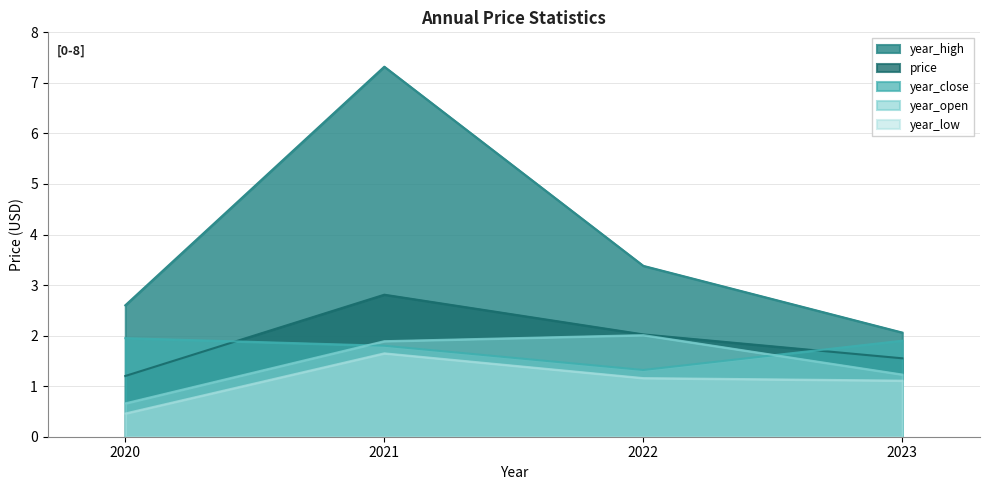

Which series changed the most between 2020 and 2022?

year_open